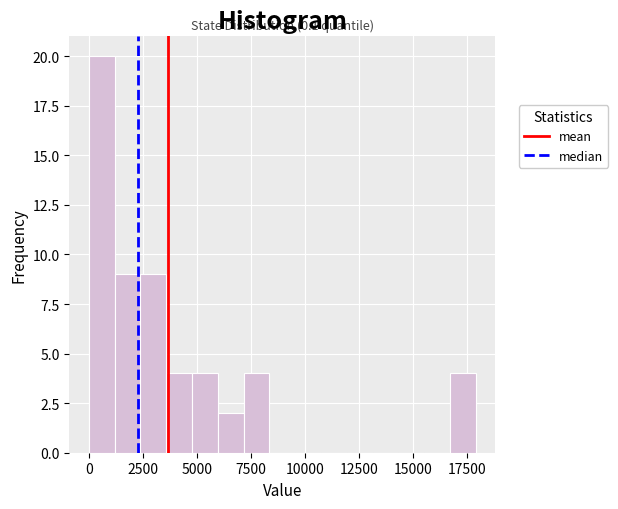

Around what value on the x-axis is the tallest bar? Give the approximate position of its centre, as read against the axis.

500